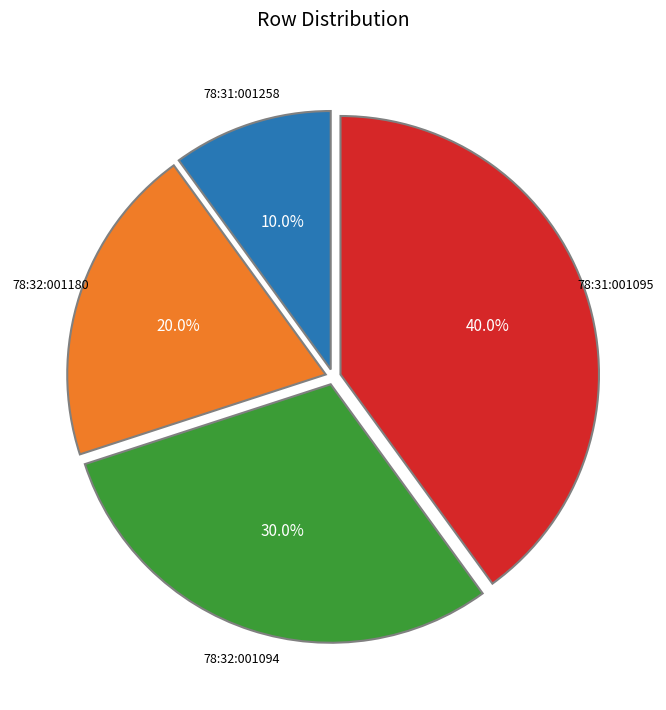

How many segments does this pie chart have?

4